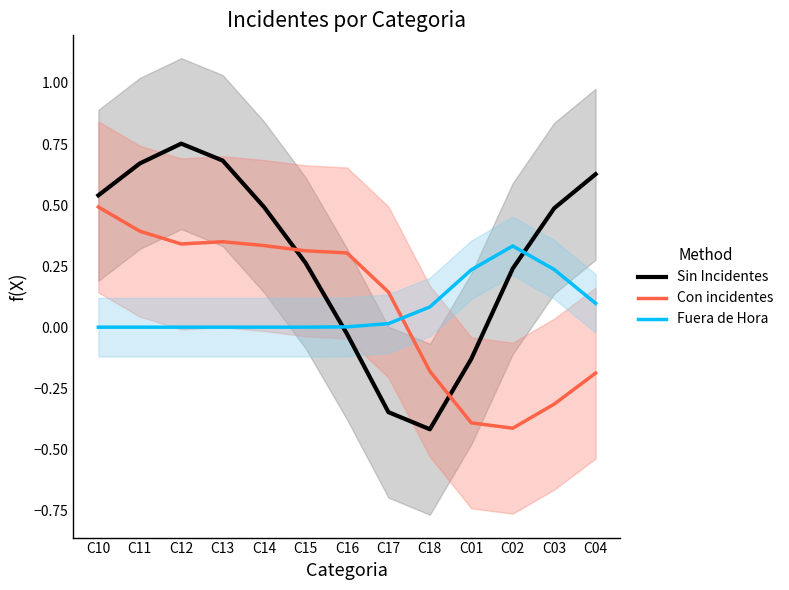

Where does the Sin Incidentes series first go above 0?

C10